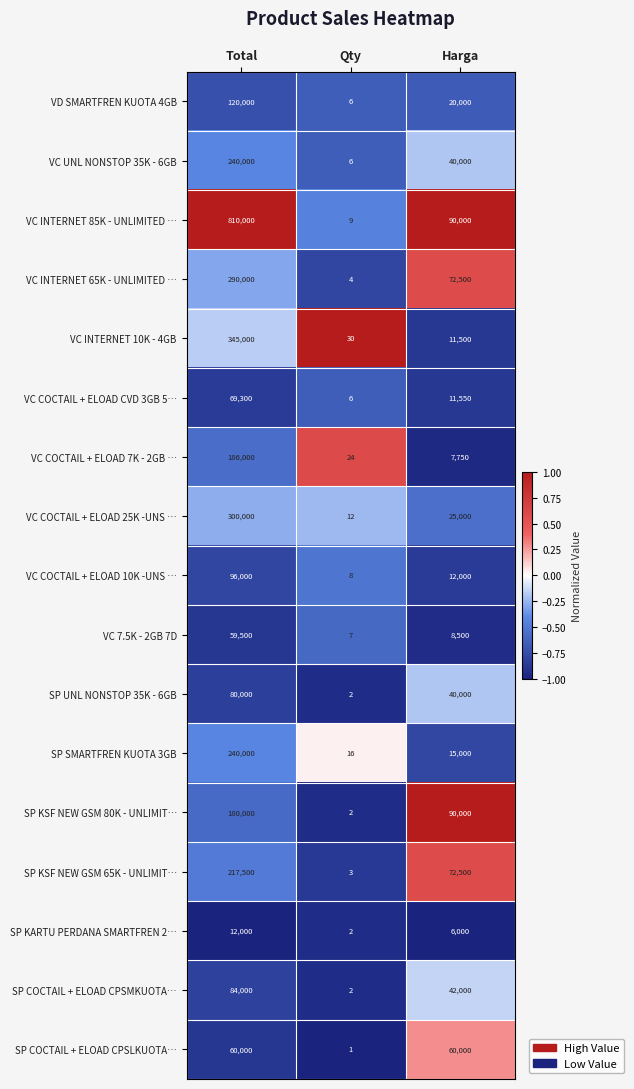

The SP COCTAIL + ELOAD CPSLKUOTA… series shows 94347 at Harga. True or false?

False